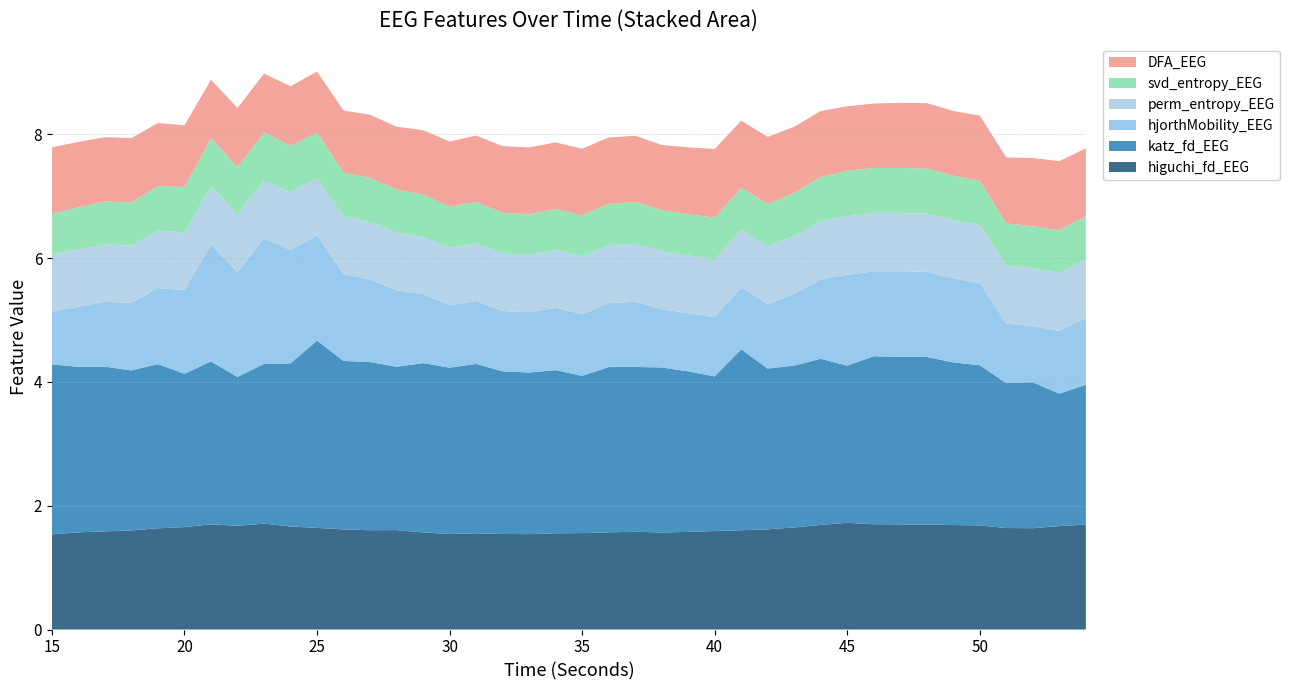

Reading left to right, transcribe all the data shown in this chart.

higuchi_fd_EEG: 1.5	1.6	1.6	1.6	1.6	1.7	1.7	1.7	1.7	1.7	1.6	1.6	1.6	1.6	1.6	1.5	1.6	1.5	1.5	1.6	1.6	1.6	1.6	1.6	1.6	1.6	1.6	1.6	1.6	1.7	1.7	1.7	1.7	1.7	1.7	1.7	1.6	1.6	1.7	1.7
katz_fd_EEG: 2.7	2.7	2.7	2.6	2.7	2.5	2.6	2.4	2.6	2.6	3.0	2.7	2.7	2.6	2.7	2.7	2.7	2.6	2.6	2.6	2.5	2.7	2.7	2.7	2.6	2.5	2.9	2.6	2.6	2.7	2.5	2.7	2.7	2.7	2.6	2.6	2.3	2.4	2.1	2.3
hjorthMobility_EEG: 0.9	1.0	1.0	1.1	1.2	1.4	1.9	1.7	2.0	1.8	1.7	1.4	1.3	1.2	1.1	1.0	1.0	1.0	1.0	1.0	1.0	1.0	1.1	0.9	0.9	1.0	1.0	1.0	1.2	1.3	1.5	1.4	1.4	1.4	1.4	1.3	1.0	0.9	1.0	1.1
perm_entropy_EEG: 0.9	0.9	0.9	0.9	0.9	0.9	0.9	0.9	0.9	0.9	0.9	0.9	0.9	0.9	0.9	0.9	0.9	0.9	0.9	0.9	0.9	0.9	0.9	0.9	0.9	0.9	0.9	0.9	0.9	0.9	0.9	0.9	0.9	0.9	0.9	0.9	0.9	0.9	0.9	0.9
svd_entropy_EEG: 0.7	0.7	0.7	0.7	0.7	0.7	0.8	0.8	0.8	0.8	0.7	0.7	0.7	0.7	0.7	0.7	0.7	0.7	0.7	0.7	0.7	0.7	0.7	0.7	0.7	0.7	0.7	0.7	0.7	0.7	0.7	0.7	0.7	0.7	0.7	0.7	0.7	0.7	0.7	0.7
DFA_EEG: 1.1	1.1	1.0	1.0	1.0	1.0	0.9	1.0	0.9	1.0	1.0	1.0	1.0	1.0	1.0	1.1	1.1	1.1	1.1	1.1	1.1	1.1	1.1	1.1	1.1	1.1	1.1	1.1	1.1	1.1	1.0	1.0	1.1	1.1	1.0	1.1	1.1	1.1	1.1	1.1